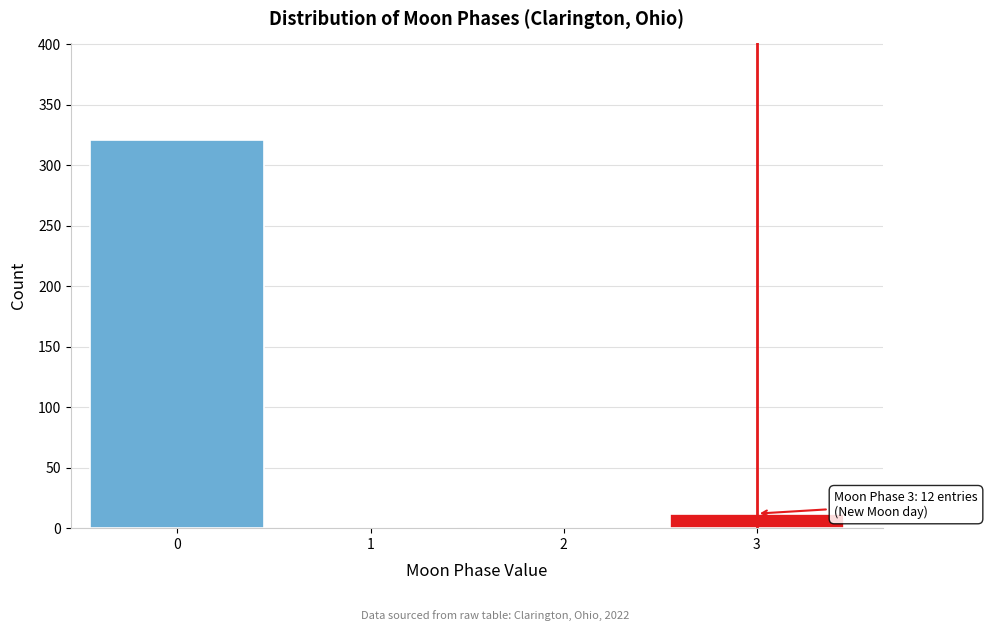

Reading left to right, extract all data points from this chart.

0=321	1=0	2=0	3=12